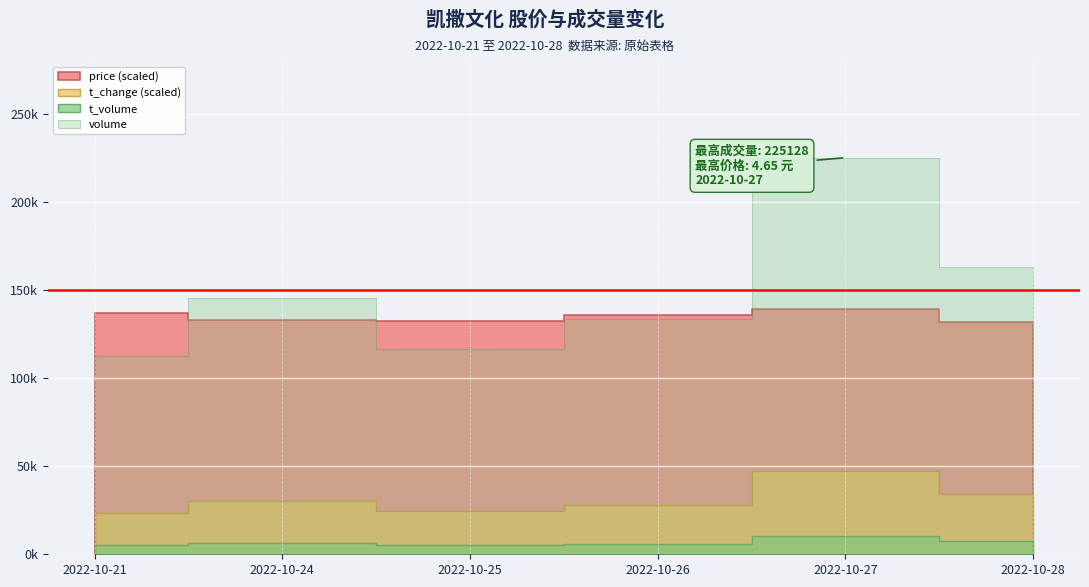

Where is the first local minimum for t_change?

2022-10-25